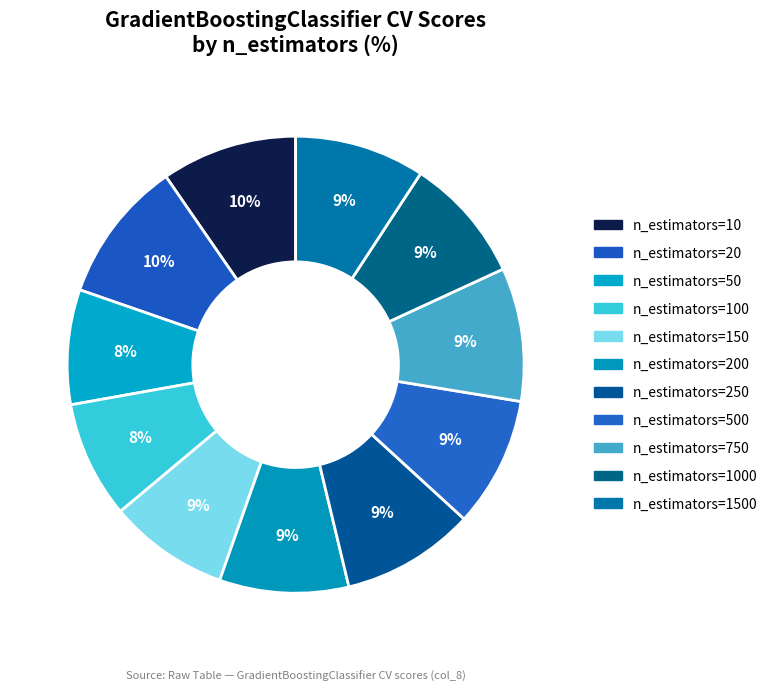

Count the number of slices in the pie.

11